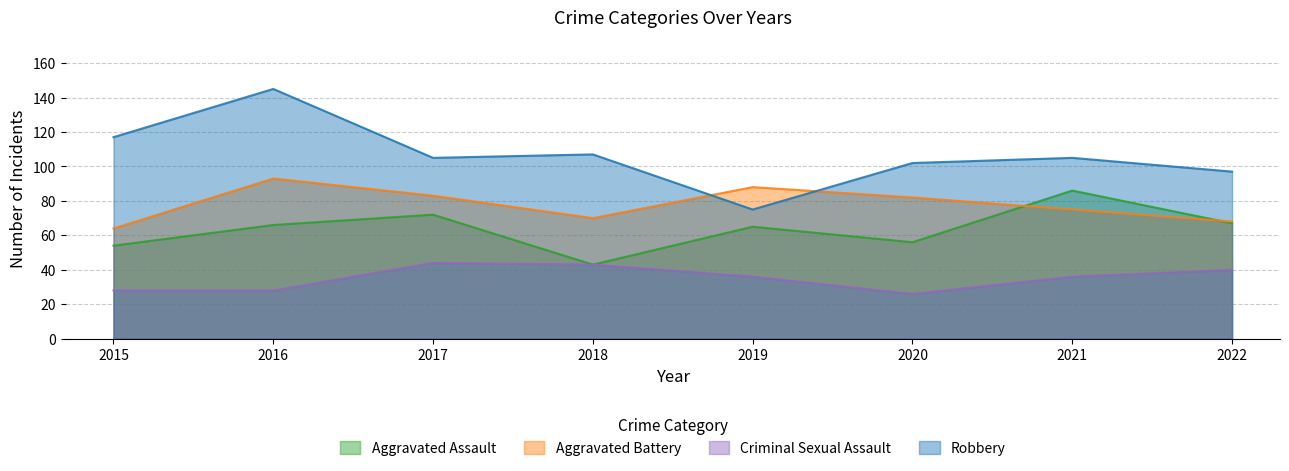

Which category has the highest value in the Aggravated Assault series?

2021